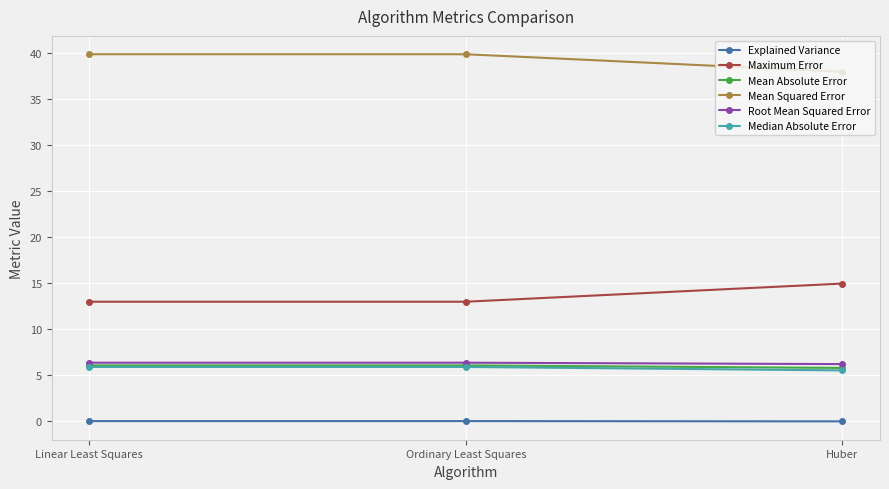

What is the value of the Mean Squared Error point at the 2nd from the left?

39.9